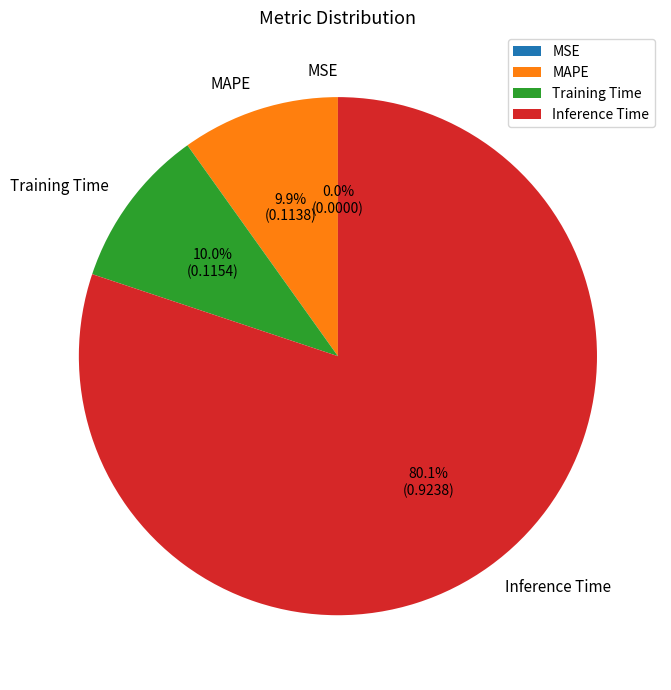

True or false: Inference Time accounts for 80% of the total.

True